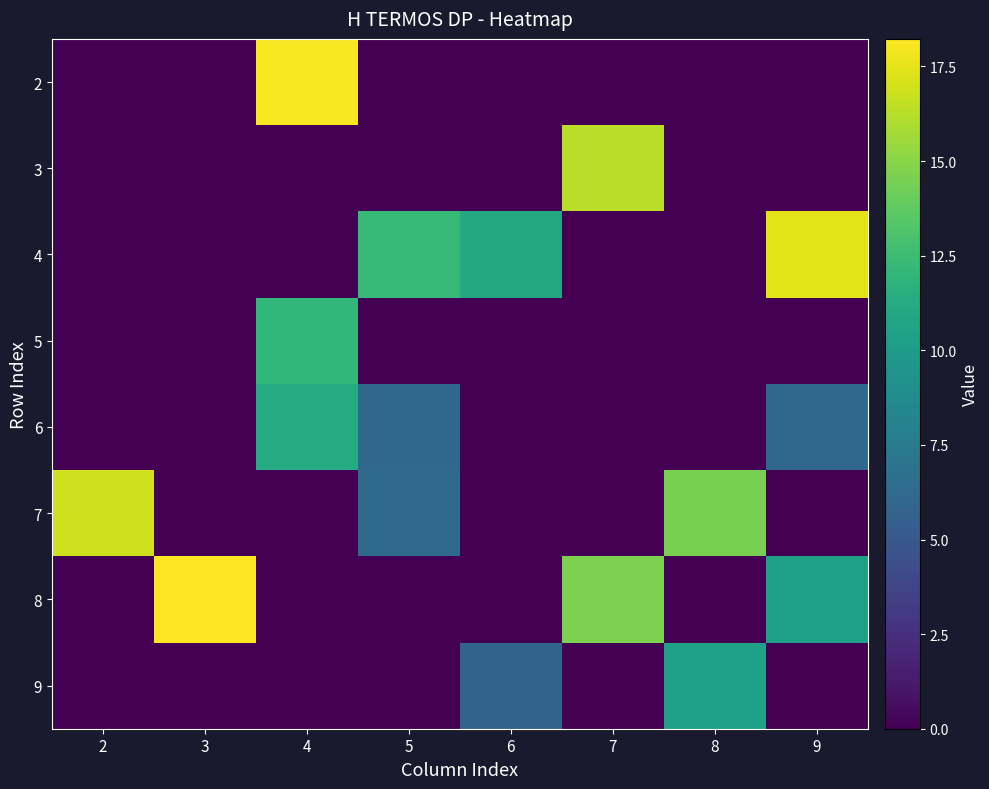

Rank the series by their maximum value, from lowest to highest.

9, 6, 5, 3, 7, 4, 2, 8